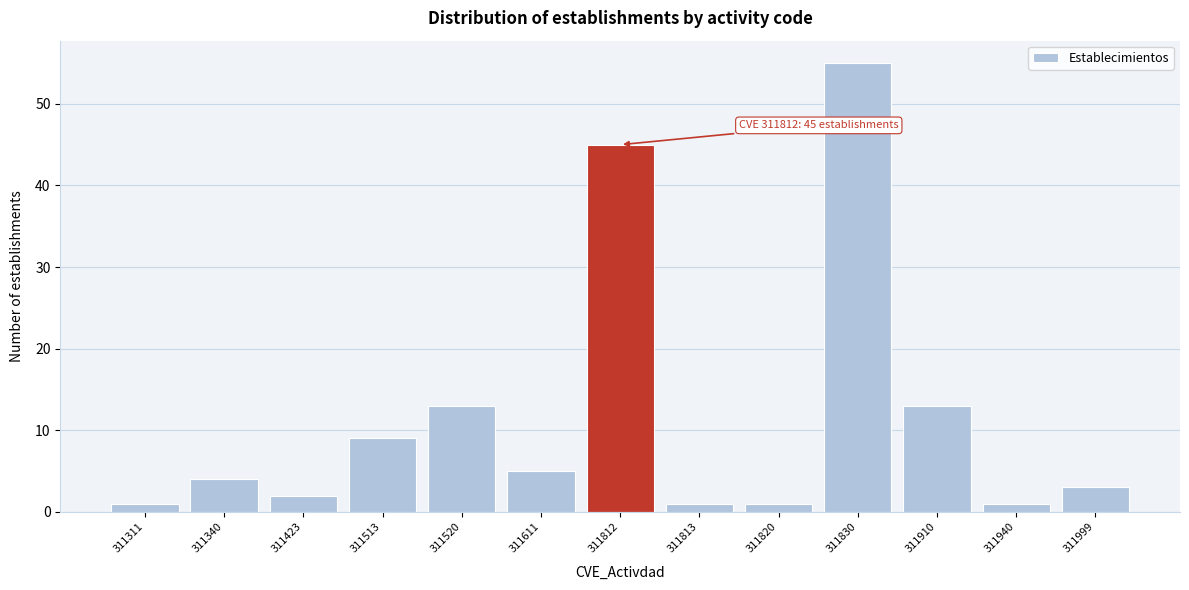

Reading left to right, transcribe all the data shown in this chart.

311311=1	311340=4	311423=2	311513=9	311520=13	311611=5	311812=45	311813=1	311820=1	311830=55	311910=13	311940=1	311999=3